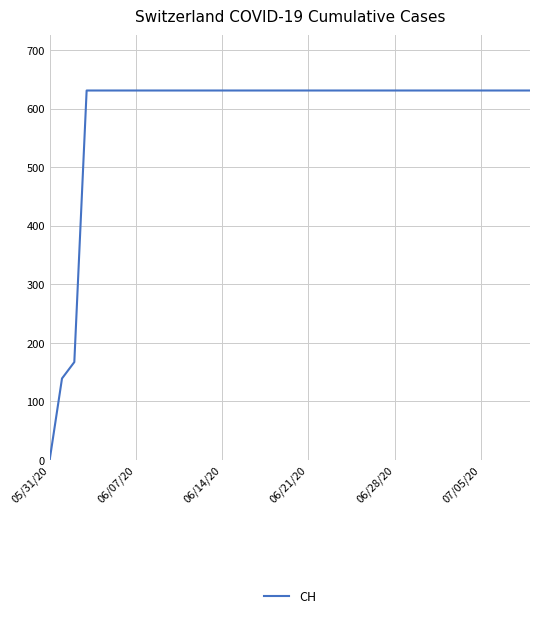

Reading left to right, transcribe all the data shown in this chart.

0	139	167	631	631	631	631	631	631	631	631	631	631	631	631	631	631	631	631	631	631	631	631	631	631	631	631	631	631	631	631	631	631	631	631	631	631	631	631	631